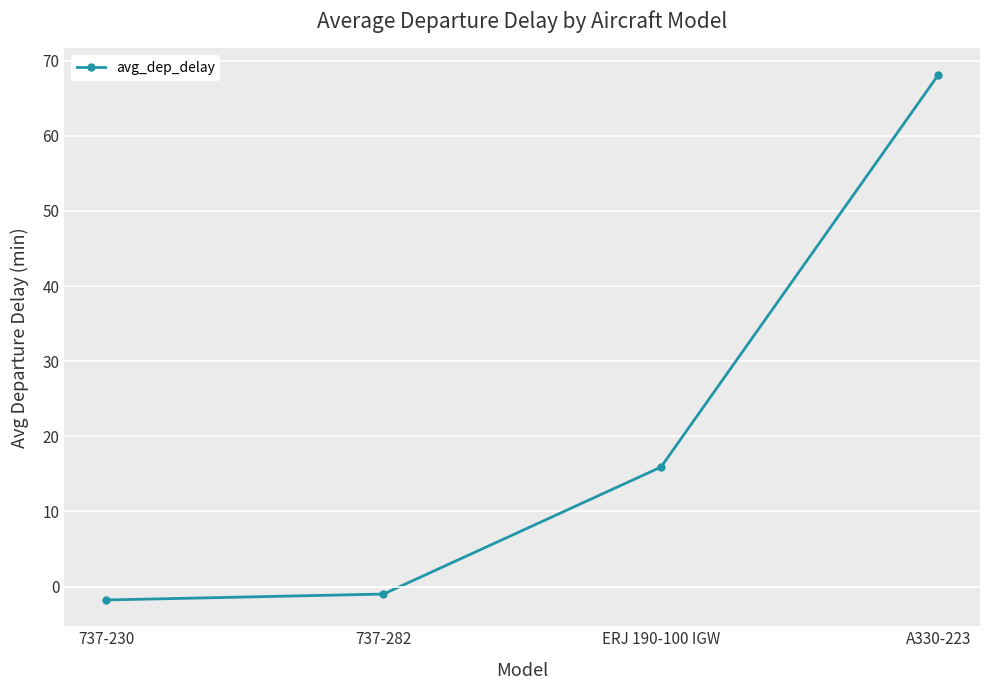

Count the number of data series in this chart.

1